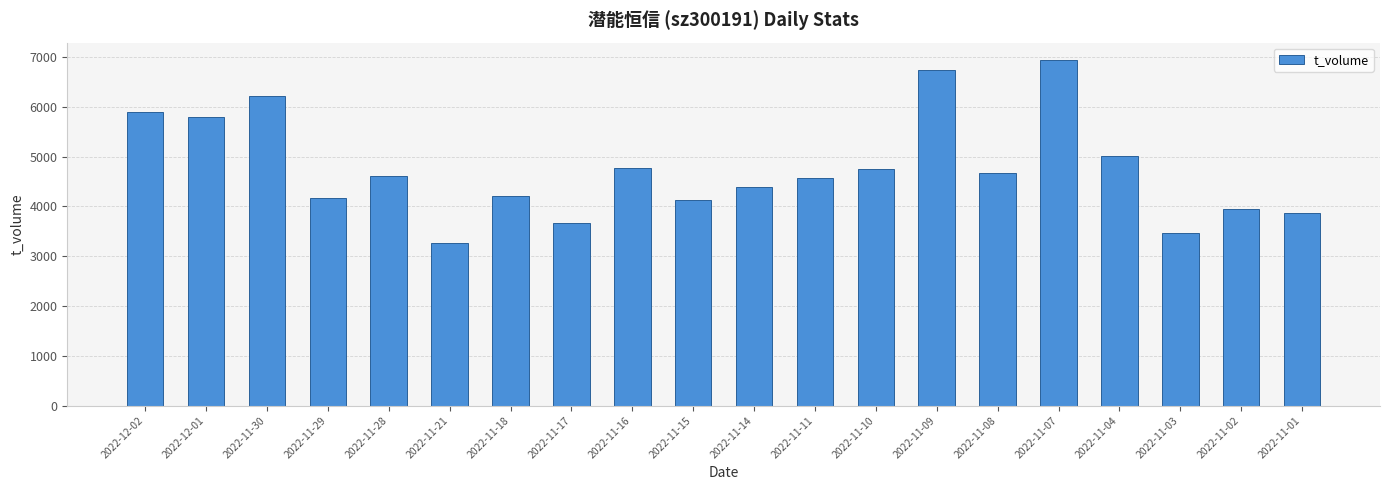

What is the ratio of the value at 2022-11-15 to the value at 2022-11-28?

0.9